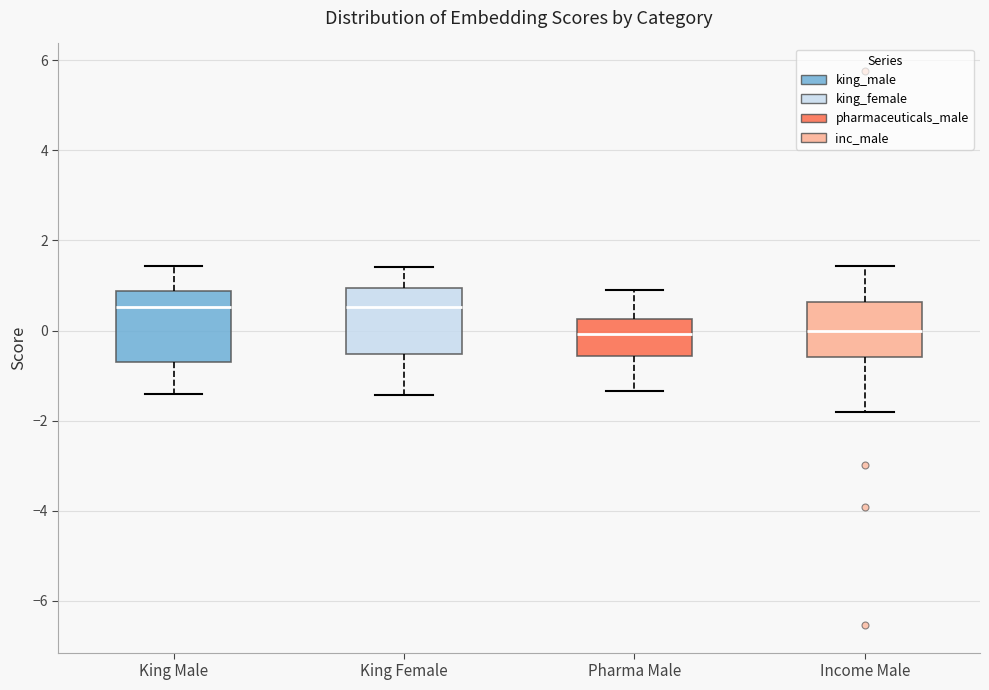

Where does the median line of the box for King Male sit on the y-axis? The values are not printed on the chart, so give them approximately, as read against the axis.

0.6